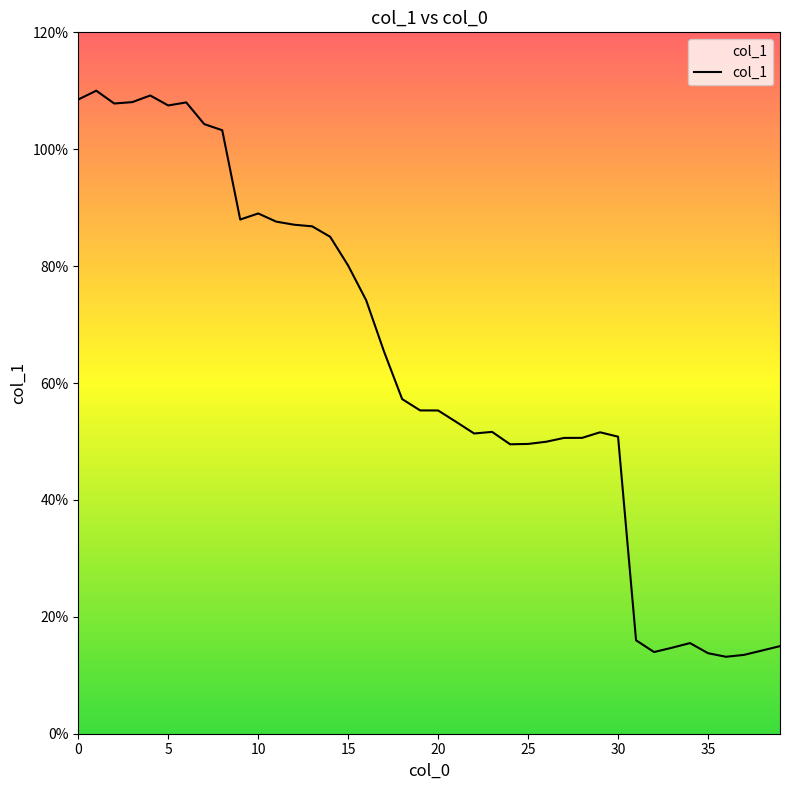

What is the difference between the maximum and minimum values?

96.8